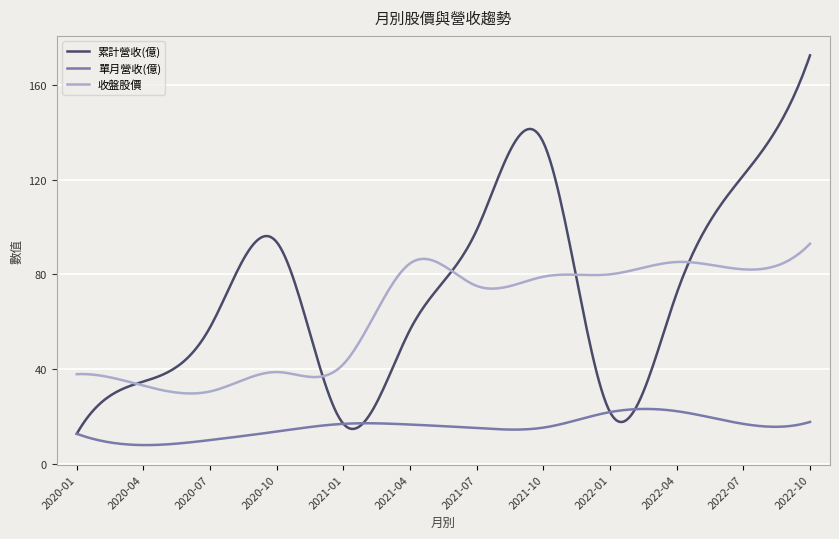

What is the maximum value shown in the chart?

172.5